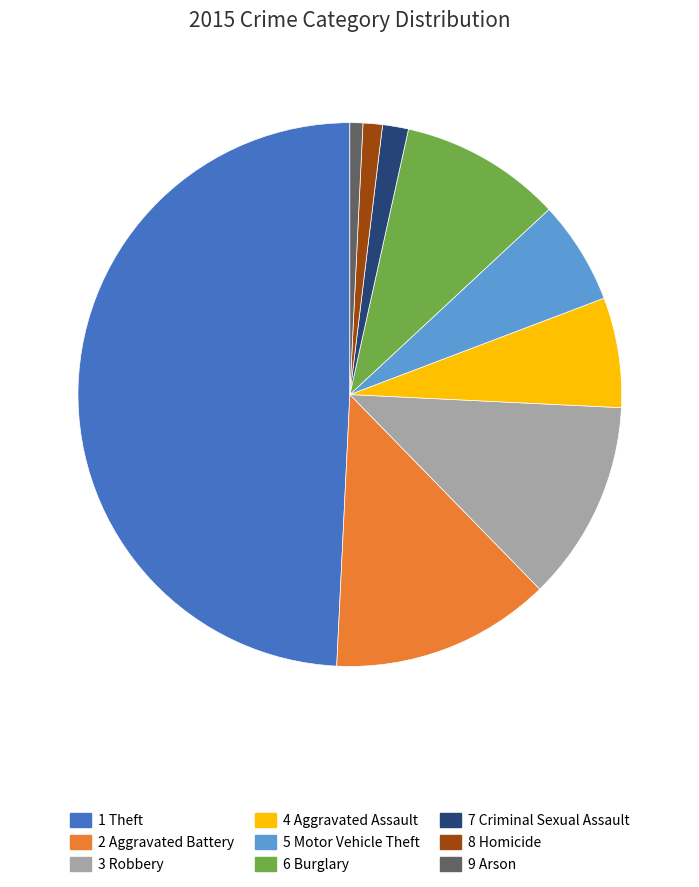

How many slices are in this pie chart?

9